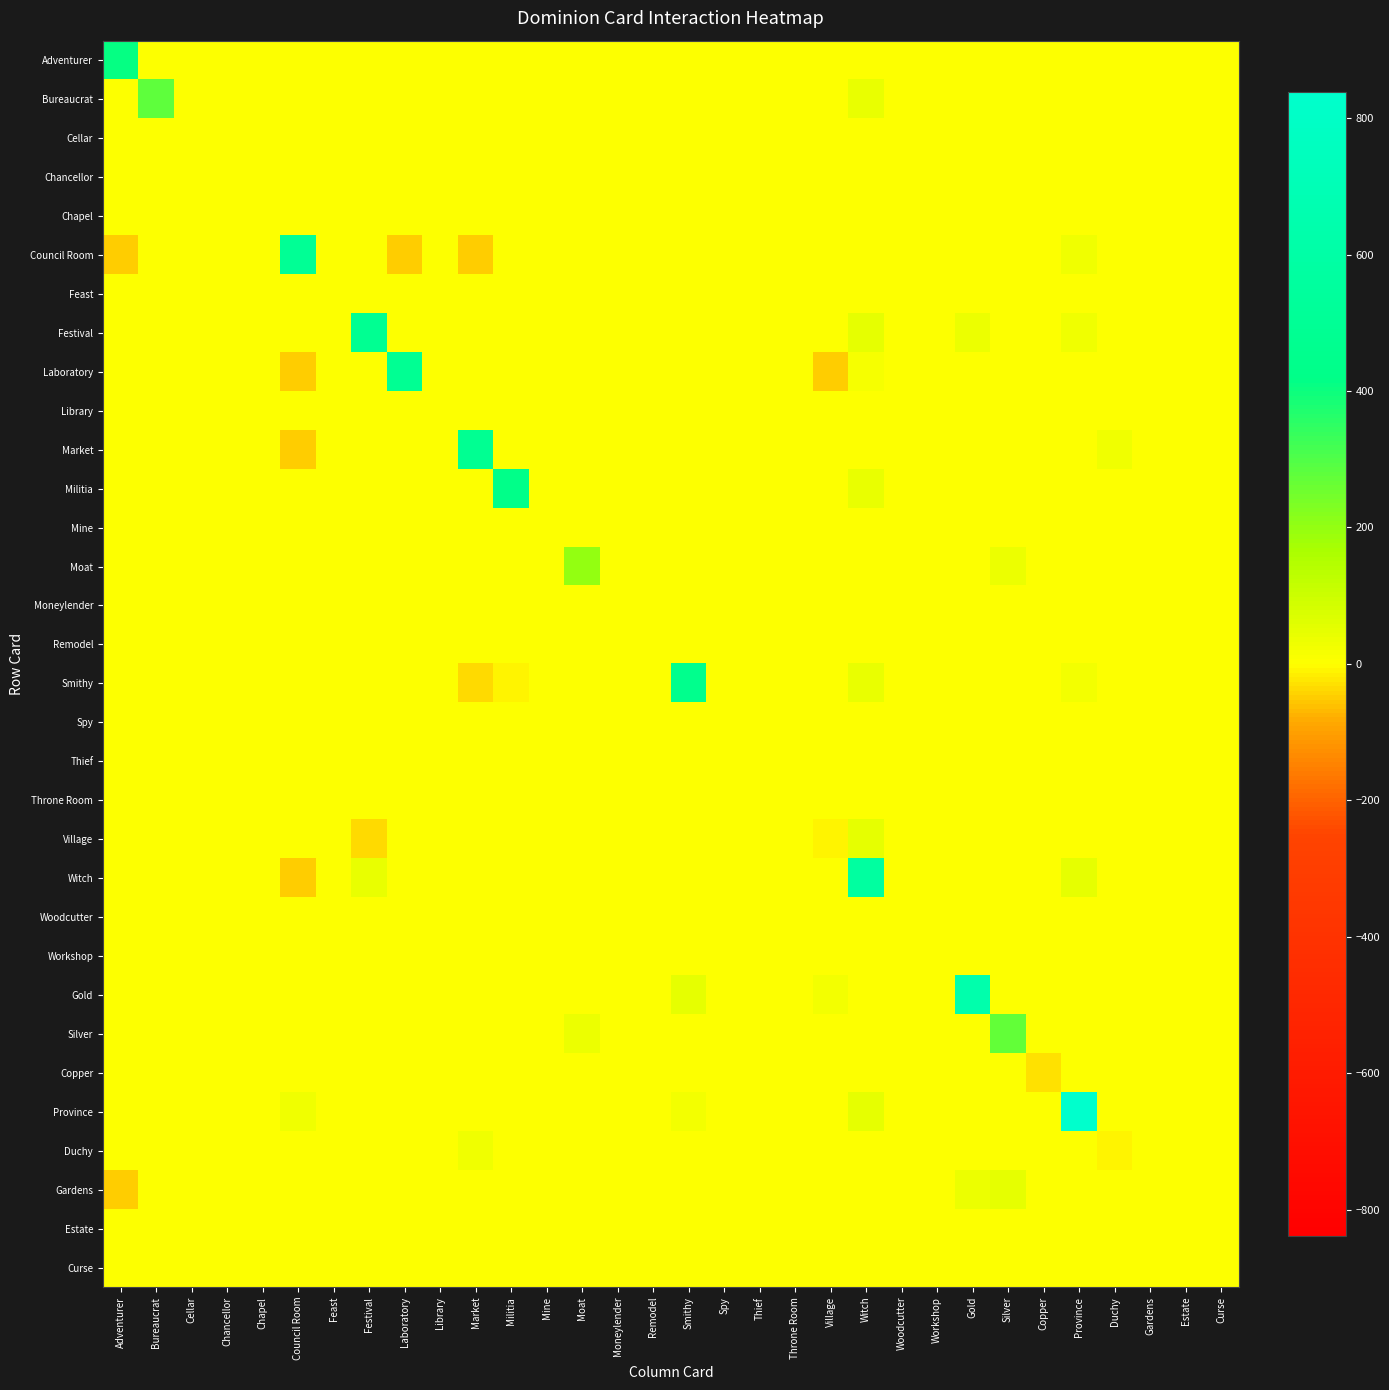

Reading left to right, what are all the values shown in this chart?

Adventurer: Adventurer=410	Bureaucrat=0	Cellar=0	Chancellor=0	Chapel=0	Council Room=0	Feast=0	Festival=0	Laboratory=0	Library=0	Market=0	Militia=0	Mine=0	Moat=0	Moneylender=0	Remodel=0	Smithy=0	Spy=0	Thief=0	Throne Room=0	Village=0	Witch=0	Woodcutter=0	Workshop=0	Gold=0	Silver=0	Copper=0	Province=0	Duchy=0	Gardens=0	Estate=0	Curse=0
Bureaucrat: Adventurer=0	Bureaucrat=280	Cellar=0	Chancellor=0	Chapel=0	Council Room=0	Feast=0	Festival=0	Laboratory=0	Library=0	Market=0	Militia=0	Mine=0	Moat=0	Moneylender=0	Remodel=0	Smithy=0	Spy=0	Thief=0	Throne Room=0	Village=0	Witch=40	Woodcutter=0	Workshop=0	Gold=0	Silver=0	Copper=0	Province=0	Duchy=0	Gardens=0	Estate=0	Curse=0
Cellar: Adventurer=0	Bureaucrat=0	Cellar=0	Chancellor=0	Chapel=0	Council Room=0	Feast=0	Festival=0	Laboratory=0	Library=0	Market=0	Militia=0	Mine=0	Moat=0	Moneylender=0	Remodel=0	Smithy=0	Spy=0	Thief=0	Throne Room=0	Village=0	Witch=0	Woodcutter=0	Workshop=0	Gold=0	Silver=0	Copper=0	Province=0	Duchy=0	Gardens=0	Estate=0	Curse=0
Chancellor: Adventurer=0	Bureaucrat=0	Cellar=0	Chancellor=0	Chapel=0	Council Room=0	Feast=0	Festival=0	Laboratory=0	Library=0	Market=0	Militia=0	Mine=0	Moat=0	Moneylender=0	Remodel=0	Smithy=0	Spy=0	Thief=0	Throne Room=0	Village=0	Witch=0	Woodcutter=0	Workshop=0	Gold=0	Silver=0	Copper=0	Province=0	Duchy=0	Gardens=0	Estate=0	Curse=0
Chapel: Adventurer=0	Bureaucrat=0	Cellar=0	Chancellor=0	Chapel=0	Council Room=0	Feast=0	Festival=0	Laboratory=0	Library=0	Market=0	Militia=0	Mine=0	Moat=0	Moneylender=0	Remodel=0	Smithy=0	Spy=0	Thief=0	Throne Room=0	Village=0	Witch=0	Woodcutter=0	Workshop=0	Gold=0	Silver=0	Copper=0	Province=0	Duchy=0	Gardens=0	Estate=0	Curse=0
Council Room: Adventurer=-47	Bureaucrat=0	Cellar=0	Chancellor=0	Chapel=0	Council Room=500	Feast=0	Festival=0	Laboratory=-50	Library=0	Market=-50	Militia=0	Mine=0	Moat=0	Moneylender=0	Remodel=0	Smithy=0	Spy=0	Thief=0	Throne Room=0	Village=0	Witch=0	Woodcutter=0	Workshop=0	Gold=0	Silver=0	Copper=0	Province=28	Duchy=0	Gardens=0	Estate=0	Curse=0
Feast: Adventurer=0	Bureaucrat=0	Cellar=0	Chancellor=0	Chapel=0	Council Room=0	Feast=0	Festival=0	Laboratory=0	Library=0	Market=0	Militia=0	Mine=0	Moat=0	Moneylender=0	Remodel=0	Smithy=0	Spy=0	Thief=0	Throne Room=0	Village=0	Witch=0	Woodcutter=0	Workshop=0	Gold=0	Silver=0	Copper=0	Province=0	Duchy=0	Gardens=0	Estate=0	Curse=0
Festival: Adventurer=0	Bureaucrat=0	Cellar=0	Chancellor=0	Chapel=0	Council Room=0	Feast=0	Festival=484	Laboratory=0	Library=0	Market=0	Militia=0	Mine=0	Moat=0	Moneylender=0	Remodel=0	Smithy=0	Spy=0	Thief=0	Throne Room=0	Village=0	Witch=48	Woodcutter=0	Workshop=0	Gold=39	Silver=0	Copper=0	Province=31	Duchy=0	Gardens=0	Estate=0	Curse=0
Laboratory: Adventurer=0	Bureaucrat=0	Cellar=0	Chancellor=0	Chapel=0	Council Room=-50	Feast=0	Festival=0	Laboratory=490	Library=0	Market=0	Militia=0	Mine=0	Moat=0	Moneylender=0	Remodel=0	Smithy=0	Spy=0	Thief=0	Throne Room=0	Village=-50	Witch=17	Woodcutter=0	Workshop=0	Gold=0	Silver=0	Copper=0	Province=0	Duchy=0	Gardens=0	Estate=0	Curse=0
Library: Adventurer=0	Bureaucrat=0	Cellar=0	Chancellor=0	Chapel=0	Council Room=0	Feast=0	Festival=0	Laboratory=0	Library=0	Market=0	Militia=0	Mine=0	Moat=0	Moneylender=0	Remodel=0	Smithy=0	Spy=0	Thief=0	Throne Room=0	Village=0	Witch=0	Woodcutter=0	Workshop=0	Gold=0	Silver=0	Copper=0	Province=0	Duchy=0	Gardens=0	Estate=0	Curse=0
Market: Adventurer=0	Bureaucrat=0	Cellar=0	Chancellor=0	Chapel=0	Council Room=-50	Feast=0	Festival=0	Laboratory=0	Library=0	Market=480	Militia=0	Mine=0	Moat=0	Moneylender=0	Remodel=0	Smithy=0	Spy=0	Thief=0	Throne Room=0	Village=0	Witch=0	Woodcutter=0	Workshop=0	Gold=0	Silver=0	Copper=0	Province=0	Duchy=30	Gardens=0	Estate=0	Curse=0
Militia: Adventurer=0	Bureaucrat=0	Cellar=0	Chancellor=0	Chapel=0	Council Room=0	Feast=0	Festival=0	Laboratory=0	Library=0	Market=0	Militia=430	Mine=0	Moat=0	Moneylender=0	Remodel=0	Smithy=0	Spy=0	Thief=0	Throne Room=0	Village=0	Witch=43	Woodcutter=0	Workshop=0	Gold=0	Silver=0	Copper=0	Province=0	Duchy=0	Gardens=0	Estate=0	Curse=0
Mine: Adventurer=0	Bureaucrat=0	Cellar=0	Chancellor=0	Chapel=0	Council Room=0	Feast=0	Festival=0	Laboratory=0	Library=0	Market=0	Militia=0	Mine=0	Moat=0	Moneylender=0	Remodel=0	Smithy=0	Spy=0	Thief=0	Throne Room=0	Village=0	Witch=0	Woodcutter=0	Workshop=0	Gold=0	Silver=0	Copper=0	Province=0	Duchy=0	Gardens=0	Estate=0	Curse=0
Moat: Adventurer=0	Bureaucrat=0	Cellar=0	Chancellor=0	Chapel=0	Council Room=0	Feast=0	Festival=0	Laboratory=0	Library=0	Market=0	Militia=0	Mine=0	Moat=200	Moneylender=0	Remodel=0	Smithy=0	Spy=0	Thief=0	Throne Room=0	Village=0	Witch=0	Woodcutter=0	Workshop=0	Gold=0	Silver=38	Copper=0	Province=0	Duchy=0	Gardens=0	Estate=0	Curse=0
Moneylender: Adventurer=0	Bureaucrat=0	Cellar=0	Chancellor=0	Chapel=0	Council Room=0	Feast=0	Festival=0	Laboratory=0	Library=0	Market=0	Militia=0	Mine=0	Moat=0	Moneylender=0	Remodel=0	Smithy=0	Spy=0	Thief=0	Throne Room=0	Village=0	Witch=0	Woodcutter=0	Workshop=0	Gold=0	Silver=0	Copper=0	Province=0	Duchy=0	Gardens=0	Estate=0	Curse=0
Remodel: Adventurer=0	Bureaucrat=0	Cellar=0	Chancellor=0	Chapel=0	Council Room=0	Feast=0	Festival=0	Laboratory=0	Library=0	Market=0	Militia=0	Mine=0	Moat=0	Moneylender=0	Remodel=0	Smithy=0	Spy=0	Thief=0	Throne Room=0	Village=0	Witch=0	Woodcutter=0	Workshop=0	Gold=0	Silver=0	Copper=0	Province=0	Duchy=0	Gardens=0	Estate=0	Curse=0
Smithy: Adventurer=0	Bureaucrat=0	Cellar=0	Chancellor=0	Chapel=0	Council Room=0	Feast=0	Festival=0	Laboratory=0	Library=0	Market=-39	Militia=-11	Mine=0	Moat=0	Moneylender=0	Remodel=0	Smithy=450	Spy=0	Thief=0	Throne Room=0	Village=0	Witch=43	Woodcutter=0	Workshop=0	Gold=0	Silver=0	Copper=0	Province=26	Duchy=0	Gardens=0	Estate=0	Curse=0
Spy: Adventurer=0	Bureaucrat=0	Cellar=0	Chancellor=0	Chapel=0	Council Room=0	Feast=0	Festival=0	Laboratory=0	Library=0	Market=0	Militia=0	Mine=0	Moat=0	Moneylender=0	Remodel=0	Smithy=0	Spy=0	Thief=0	Throne Room=0	Village=0	Witch=0	Woodcutter=0	Workshop=0	Gold=0	Silver=0	Copper=0	Province=0	Duchy=0	Gardens=0	Estate=0	Curse=0
Thief: Adventurer=0	Bureaucrat=0	Cellar=0	Chancellor=0	Chapel=0	Council Room=0	Feast=0	Festival=0	Laboratory=0	Library=0	Market=0	Militia=0	Mine=0	Moat=0	Moneylender=0	Remodel=0	Smithy=0	Spy=0	Thief=0	Throne Room=0	Village=0	Witch=0	Woodcutter=0	Workshop=0	Gold=0	Silver=0	Copper=0	Province=0	Duchy=0	Gardens=0	Estate=0	Curse=0
Throne Room: Adventurer=0	Bureaucrat=0	Cellar=0	Chancellor=0	Chapel=0	Council Room=0	Feast=0	Festival=0	Laboratory=0	Library=0	Market=0	Militia=0	Mine=0	Moat=0	Moneylender=0	Remodel=0	Smithy=0	Spy=0	Thief=0	Throne Room=0	Village=0	Witch=0	Woodcutter=0	Workshop=0	Gold=0	Silver=0	Copper=0	Province=0	Duchy=0	Gardens=0	Estate=0	Curse=0
Village: Adventurer=0	Bureaucrat=0	Cellar=0	Chancellor=0	Chapel=0	Council Room=0	Feast=0	Festival=-37	Laboratory=0	Library=0	Market=0	Militia=0	Mine=0	Moat=0	Moneylender=0	Remodel=0	Smithy=0	Spy=0	Thief=0	Throne Room=0	Village=-9	Witch=50	Woodcutter=0	Workshop=0	Gold=0	Silver=0	Copper=0	Province=0	Duchy=0	Gardens=0	Estate=0	Curse=0
Witch: Adventurer=0	Bureaucrat=0	Cellar=0	Chancellor=0	Chapel=0	Council Room=-50	Feast=0	Festival=42	Laboratory=0	Library=0	Market=0	Militia=0	Mine=0	Moat=0	Moneylender=0	Remodel=0	Smithy=0	Spy=0	Thief=0	Throne Room=0	Village=0	Witch=568	Woodcutter=0	Workshop=0	Gold=0	Silver=0	Copper=0	Province=50	Duchy=0	Gardens=0	Estate=0	Curse=0
Woodcutter: Adventurer=0	Bureaucrat=0	Cellar=0	Chancellor=0	Chapel=0	Council Room=0	Feast=0	Festival=0	Laboratory=0	Library=0	Market=0	Militia=0	Mine=0	Moat=0	Moneylender=0	Remodel=0	Smithy=0	Spy=0	Thief=0	Throne Room=0	Village=0	Witch=0	Woodcutter=0	Workshop=0	Gold=0	Silver=0	Copper=0	Province=0	Duchy=0	Gardens=0	Estate=0	Curse=0
Workshop: Adventurer=0	Bureaucrat=0	Cellar=0	Chancellor=0	Chapel=0	Council Room=0	Feast=0	Festival=0	Laboratory=0	Library=0	Market=0	Militia=0	Mine=0	Moat=0	Moneylender=0	Remodel=0	Smithy=0	Spy=0	Thief=0	Throne Room=0	Village=0	Witch=0	Woodcutter=0	Workshop=0	Gold=0	Silver=0	Copper=0	Province=0	Duchy=0	Gardens=0	Estate=0	Curse=0
Gold: Adventurer=0	Bureaucrat=0	Cellar=0	Chancellor=0	Chapel=0	Council Room=0	Feast=0	Festival=0	Laboratory=0	Library=0	Market=0	Militia=0	Mine=0	Moat=0	Moneylender=0	Remodel=0	Smithy=46	Spy=0	Thief=0	Throne Room=0	Village=26	Witch=0	Woodcutter=0	Workshop=0	Gold=640	Silver=0	Copper=0	Province=0	Duchy=0	Gardens=0	Estate=0	Curse=0
Silver: Adventurer=0	Bureaucrat=0	Cellar=0	Chancellor=0	Chapel=0	Council Room=0	Feast=0	Festival=0	Laboratory=0	Library=0	Market=0	Militia=0	Mine=0	Moat=38	Moneylender=0	Remodel=0	Smithy=0	Spy=0	Thief=0	Throne Room=0	Village=0	Witch=0	Woodcutter=0	Workshop=0	Gold=0	Silver=270	Copper=0	Province=0	Duchy=0	Gardens=0	Estate=0	Curse=0
Copper: Adventurer=0	Bureaucrat=0	Cellar=0	Chancellor=0	Chapel=0	Council Room=0	Feast=0	Festival=0	Laboratory=0	Library=0	Market=0	Militia=0	Mine=0	Moat=0	Moneylender=0	Remodel=0	Smithy=0	Spy=0	Thief=0	Throne Room=0	Village=0	Witch=0	Woodcutter=0	Workshop=0	Gold=0	Silver=0	Copper=-32	Province=0	Duchy=0	Gardens=0	Estate=0	Curse=0
Province: Adventurer=0	Bureaucrat=0	Cellar=0	Chancellor=0	Chapel=0	Council Room=28	Feast=0	Festival=0	Laboratory=0	Library=0	Market=0	Militia=0	Mine=0	Moat=0	Moneylender=0	Remodel=0	Smithy=26	Spy=0	Thief=0	Throne Room=0	Village=0	Witch=50	Woodcutter=0	Workshop=0	Gold=0	Silver=0	Copper=0	Province=838	Duchy=0	Gardens=0	Estate=0	Curse=0
Duchy: Adventurer=0	Bureaucrat=0	Cellar=0	Chancellor=0	Chapel=0	Council Room=0	Feast=0	Festival=0	Laboratory=0	Library=0	Market=30	Militia=0	Mine=0	Moat=0	Moneylender=0	Remodel=0	Smithy=0	Spy=0	Thief=0	Throne Room=0	Village=0	Witch=0	Woodcutter=0	Workshop=0	Gold=0	Silver=0	Copper=0	Province=0	Duchy=-10	Gardens=0	Estate=0	Curse=0
Gardens: Adventurer=-50	Bureaucrat=0	Cellar=0	Chancellor=0	Chapel=0	Council Room=0	Feast=0	Festival=0	Laboratory=0	Library=0	Market=0	Militia=0	Mine=0	Moat=0	Moneylender=0	Remodel=0	Smithy=0	Spy=0	Thief=0	Throne Room=0	Village=0	Witch=0	Woodcutter=0	Workshop=0	Gold=39	Silver=50	Copper=0	Province=0	Duchy=0	Gardens=0	Estate=0	Curse=0
Estate: Adventurer=0	Bureaucrat=0	Cellar=0	Chancellor=0	Chapel=0	Council Room=0	Feast=0	Festival=0	Laboratory=0	Library=0	Market=0	Militia=0	Mine=0	Moat=0	Moneylender=0	Remodel=0	Smithy=0	Spy=0	Thief=0	Throne Room=0	Village=0	Witch=0	Woodcutter=0	Workshop=0	Gold=0	Silver=0	Copper=0	Province=0	Duchy=0	Gardens=0	Estate=0	Curse=0
Curse: Adventurer=0	Bureaucrat=0	Cellar=0	Chancellor=0	Chapel=0	Council Room=0	Feast=0	Festival=0	Laboratory=0	Library=0	Market=0	Militia=0	Mine=0	Moat=0	Moneylender=0	Remodel=0	Smithy=0	Spy=0	Thief=0	Throne Room=0	Village=0	Witch=0	Woodcutter=0	Workshop=0	Gold=0	Silver=0	Copper=0	Province=0	Duchy=0	Gardens=0	Estate=0	Curse=0